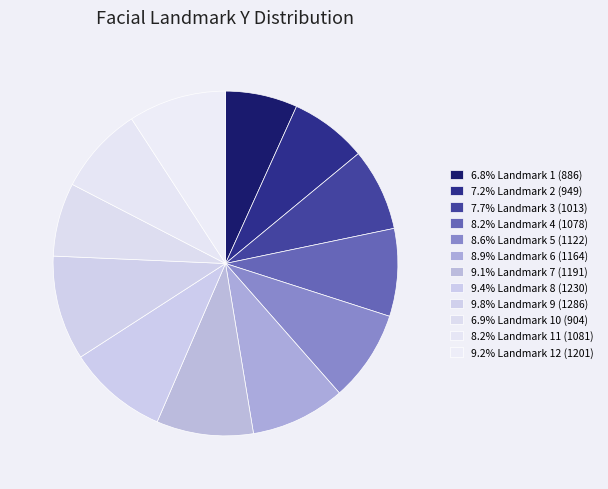

Rank the categories by value from highest to lowest.

9, 8, 12, 7, 6, 5, 11, 4, 3, 2, 10, 1